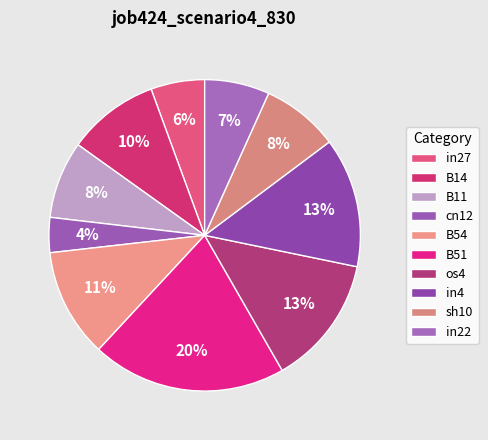

Does B51 account for over 50% of the chart?

No